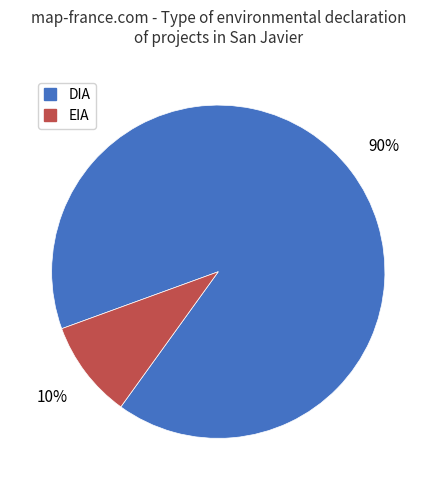

Which has a higher value, EIA or DIA?

DIA